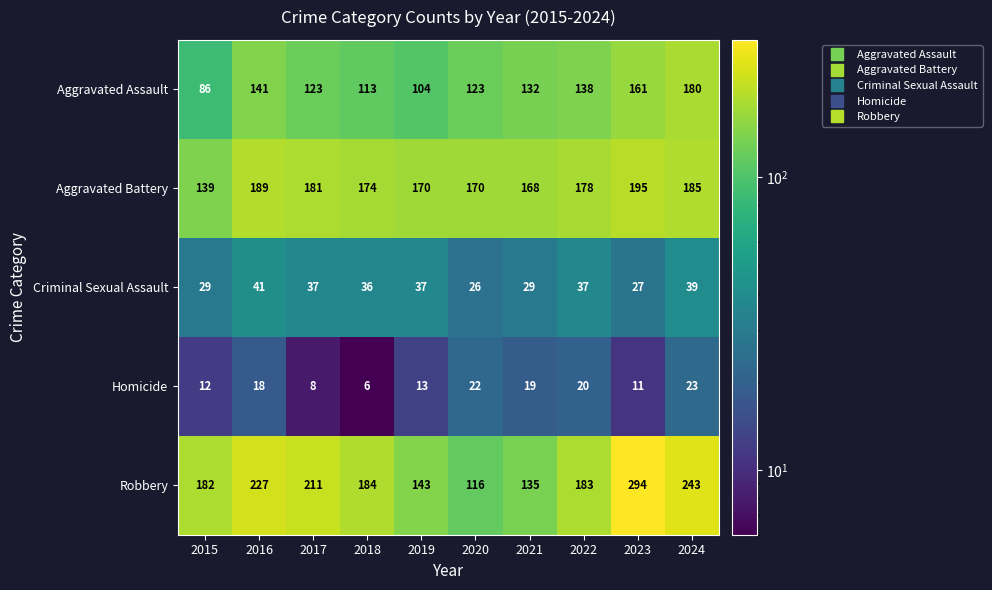

The value of Homicide at 2019 is 13. True or false?

True